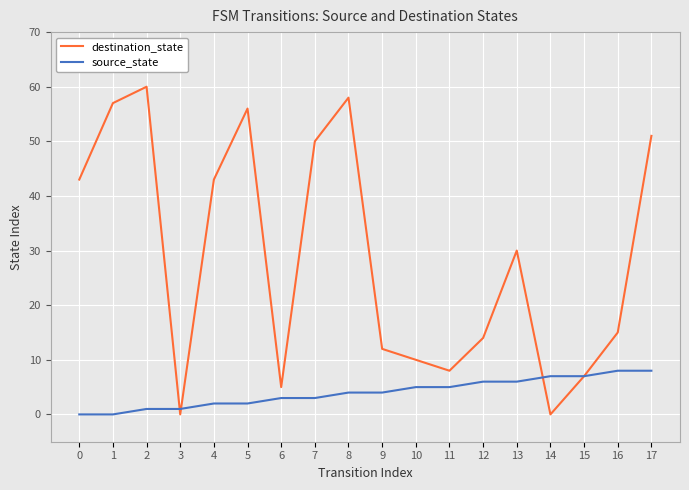

Rank the series by their average value, from lowest to highest.

source_state, destination_state